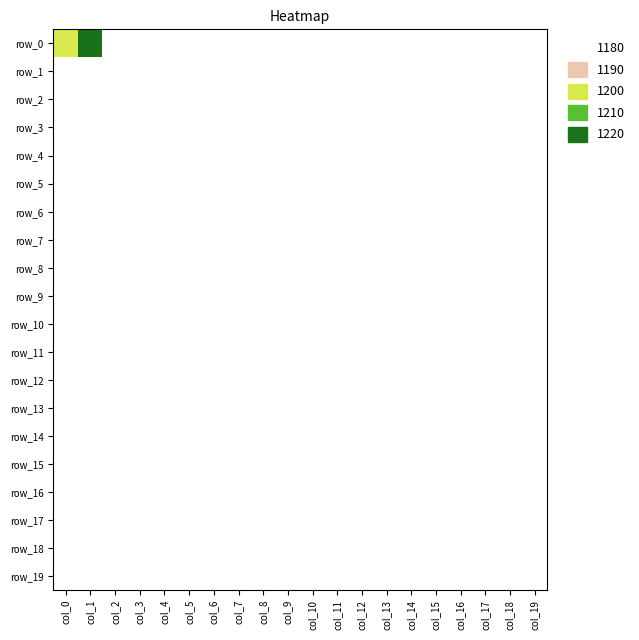

Where is row_11 nearest to the value 0?

col_1